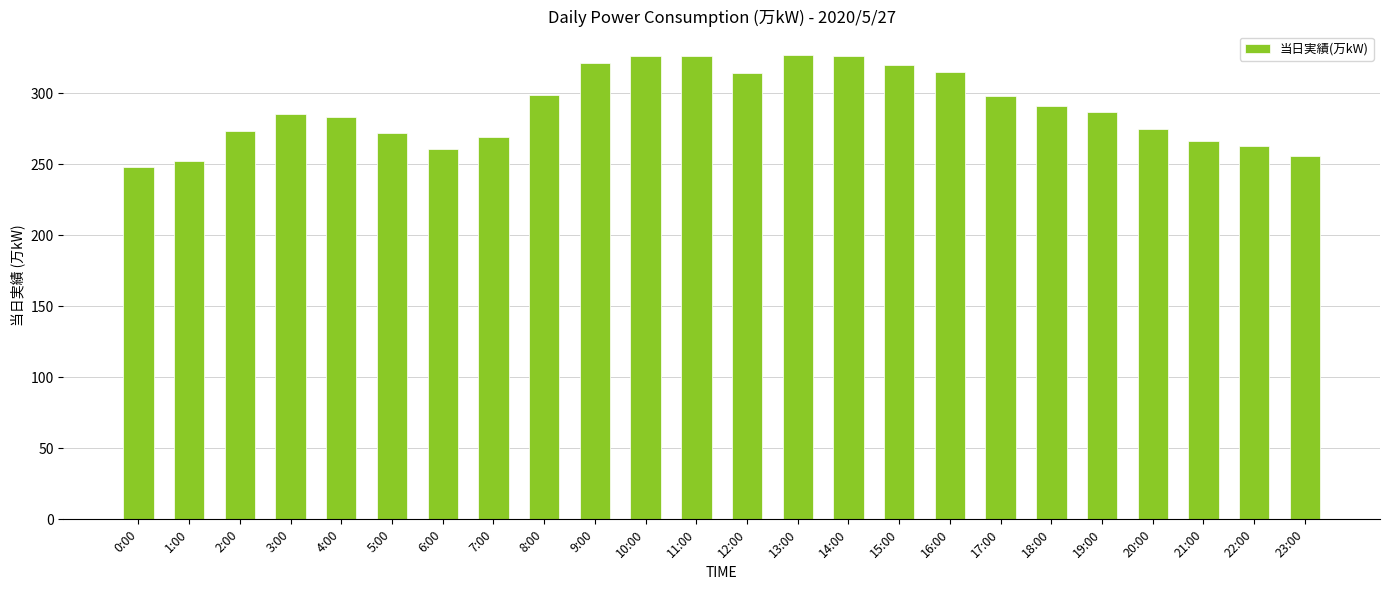

What is the average value?

290